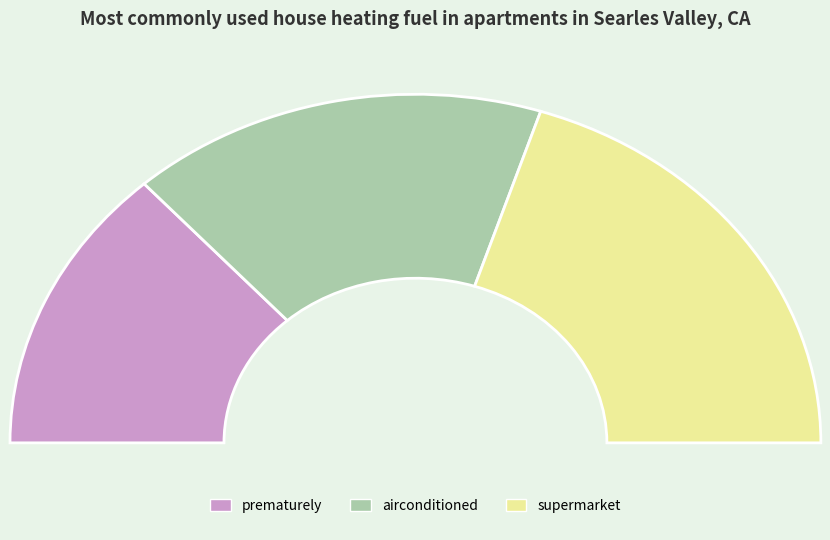

True or false: supermarket accounts for 40% of the total.

True